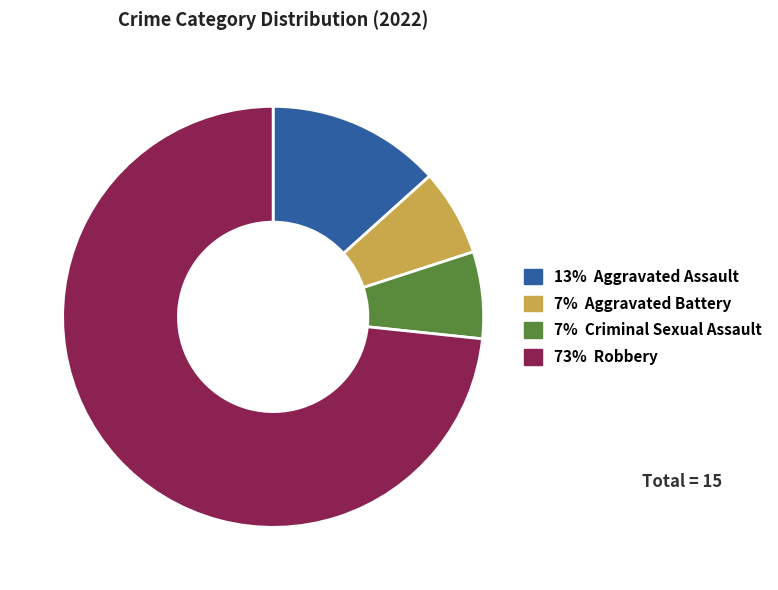

Does any single category account for the majority?

Yes